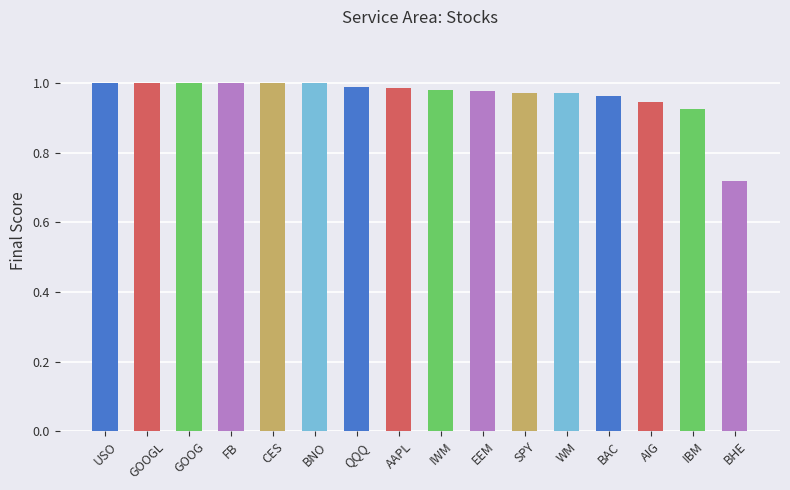

Which label corresponds to the smallest value in the chart?

BHE